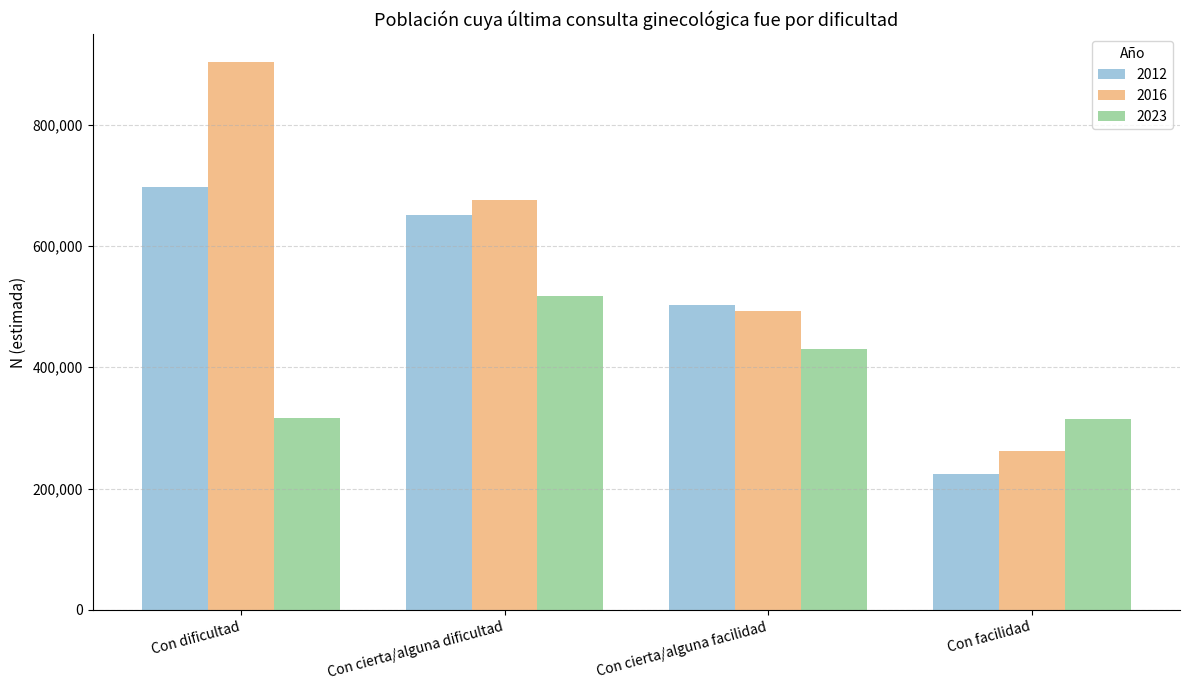

True or false: 2016 has a value of 454627 at Con facilidad.

False